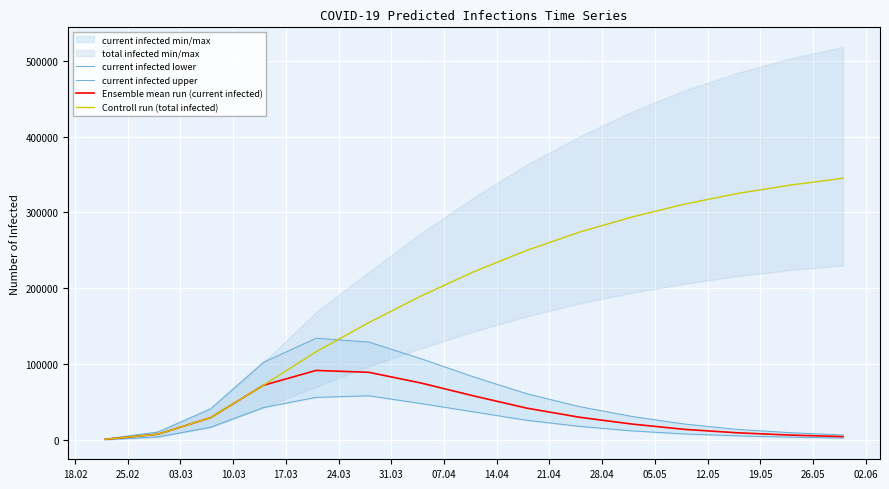

What is the maximum value for Controll run (total infected)?

345000